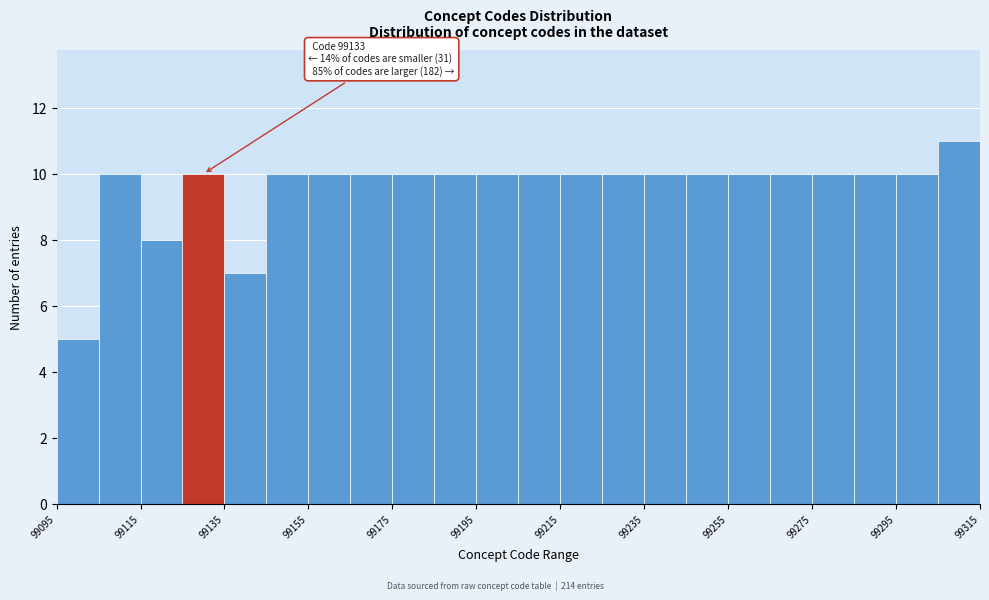

Over which range of the x-axis is the bar tallest?

99305 to 99315